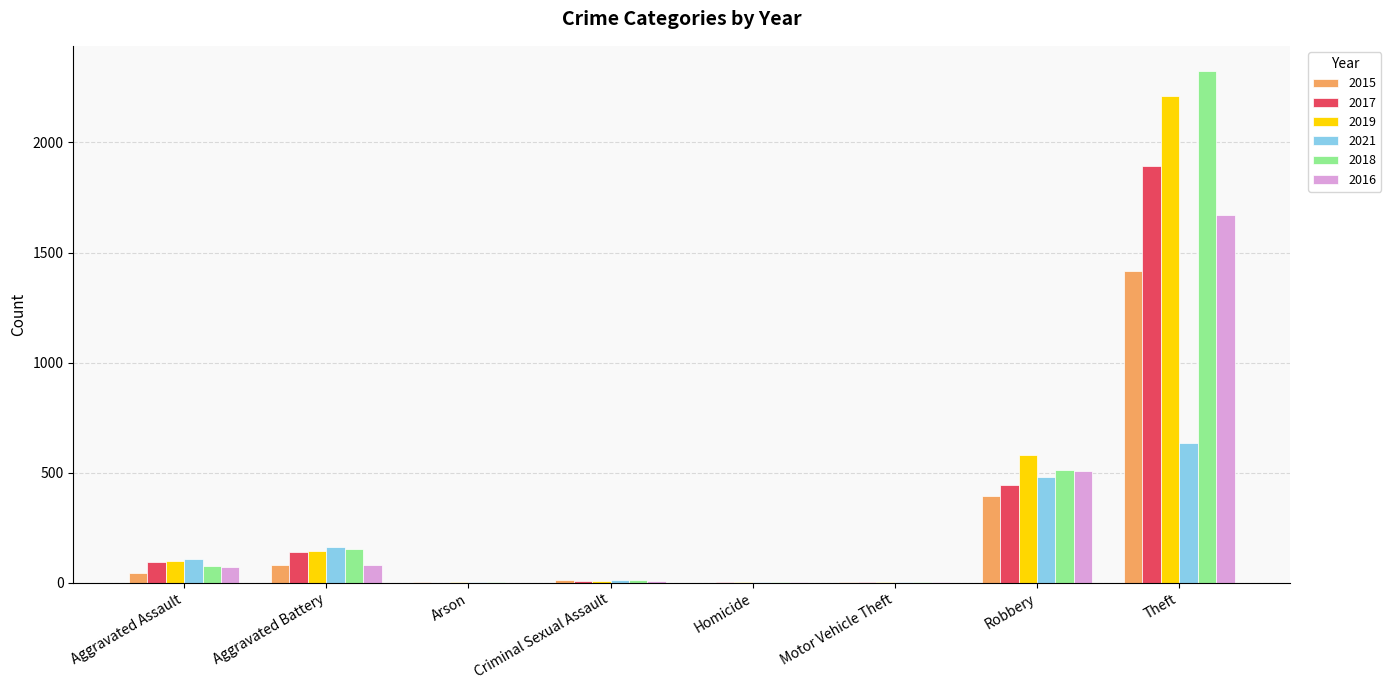

Is the value of 2019 at Aggravated Assault greater than the value of 2021 at Arson?

Yes